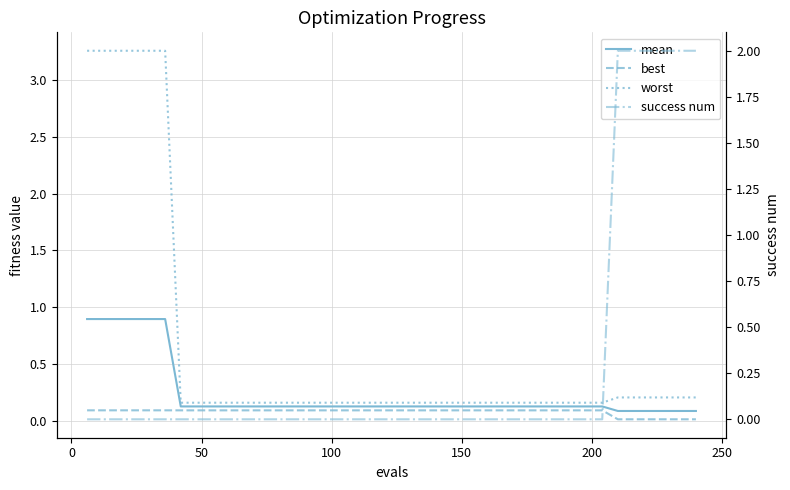

What is the value of the best point at the 24th from the left?

0.1